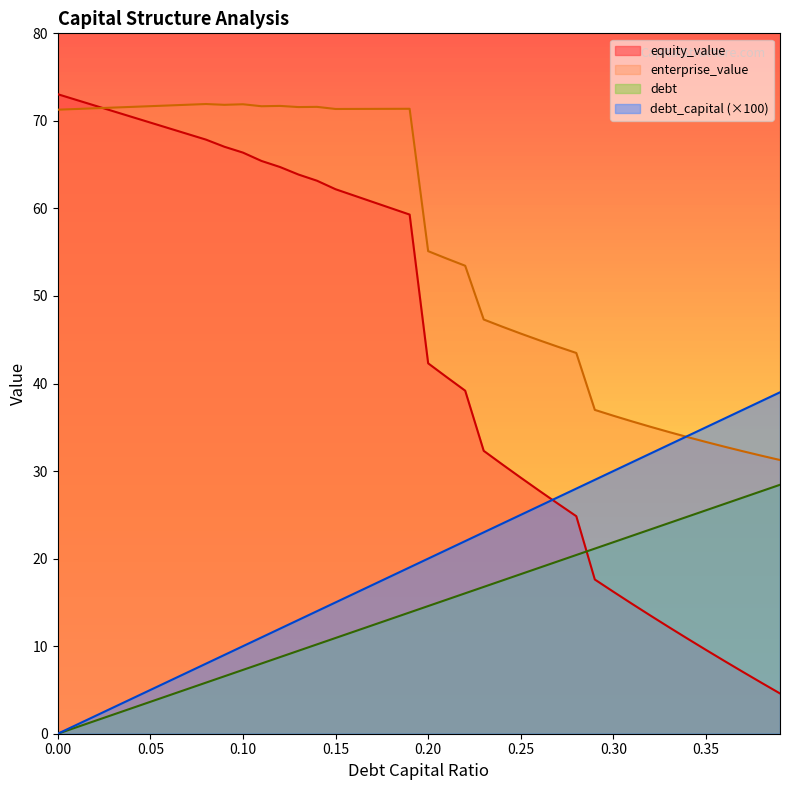

What position from the left is 0.12?

13